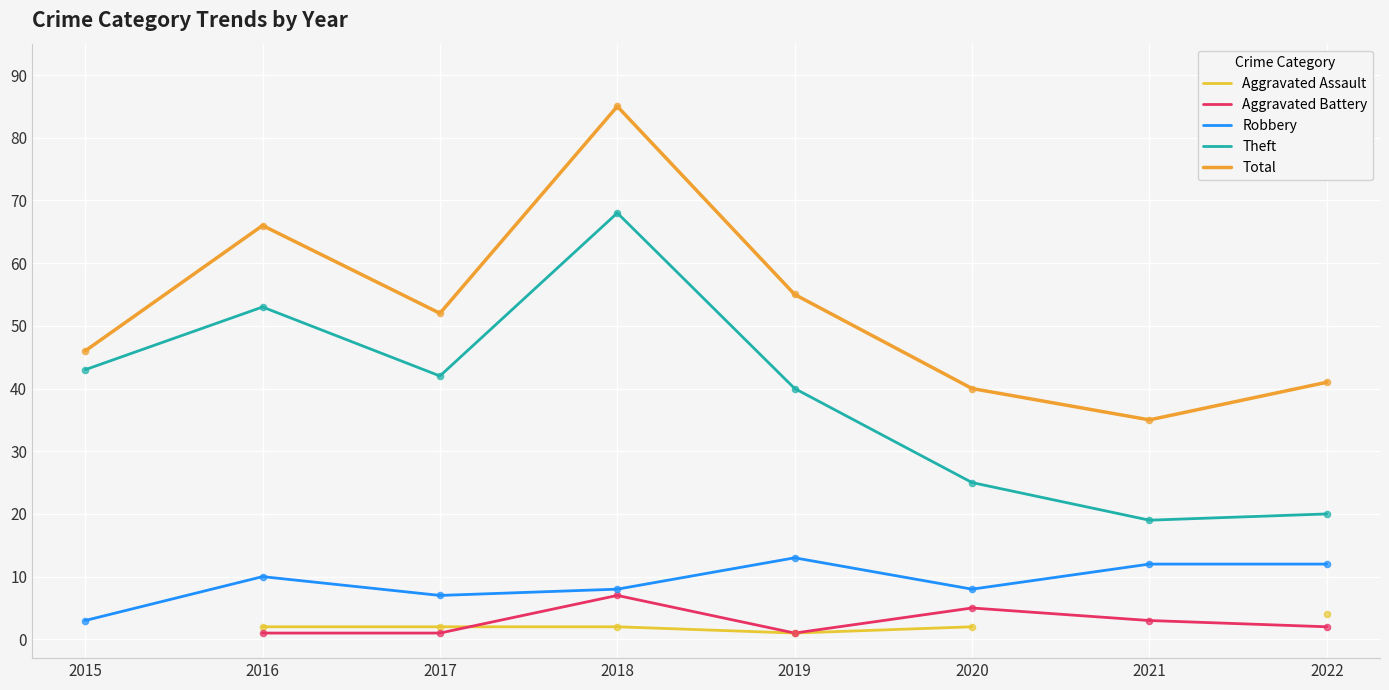

What are all the series names shown in the legend?

Aggravated Assault, Aggravated Battery, Robbery, Theft, Total